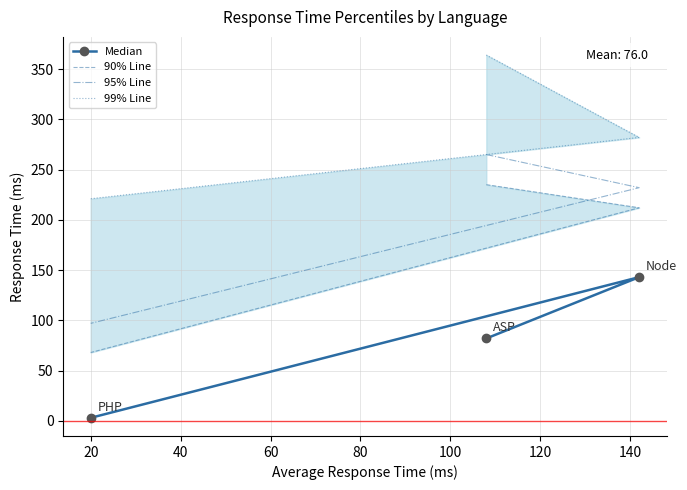

What is the average value of the 99% Line series?

289